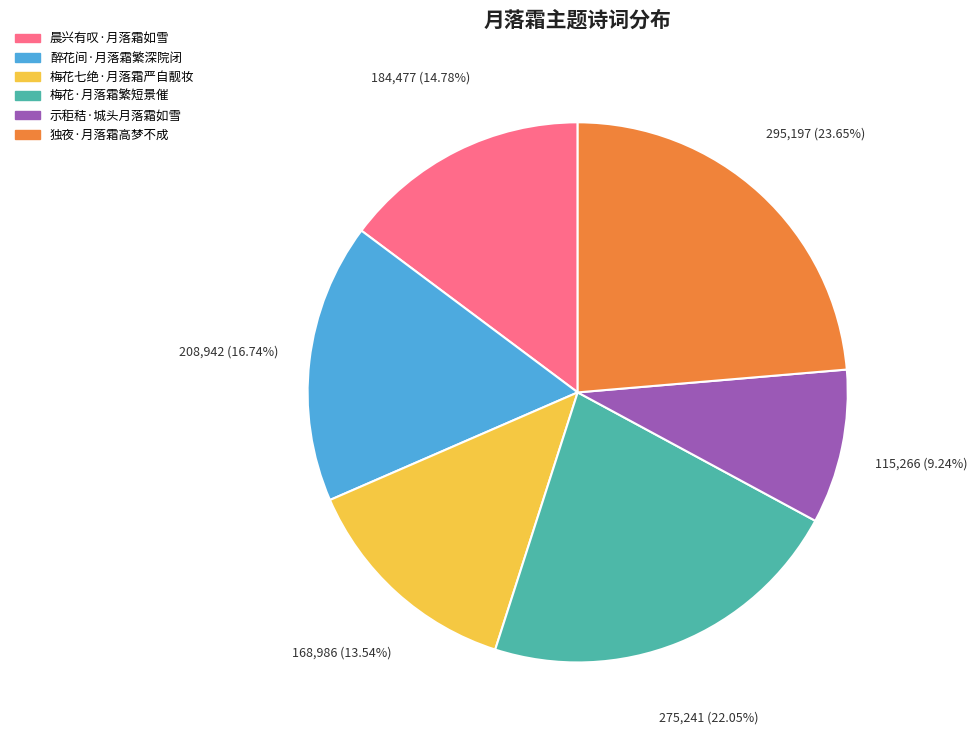

Is the sum of 示秬秸·城头月落霜如雪 and 梅花七绝·月落霜严自靓妆 greater than half?

No